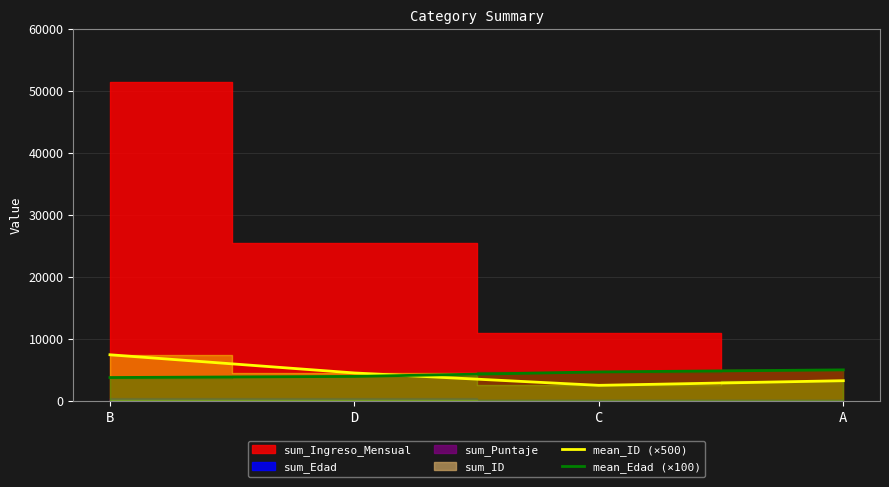

Where is mean_ID (×500) nearest to the value 4968?

D